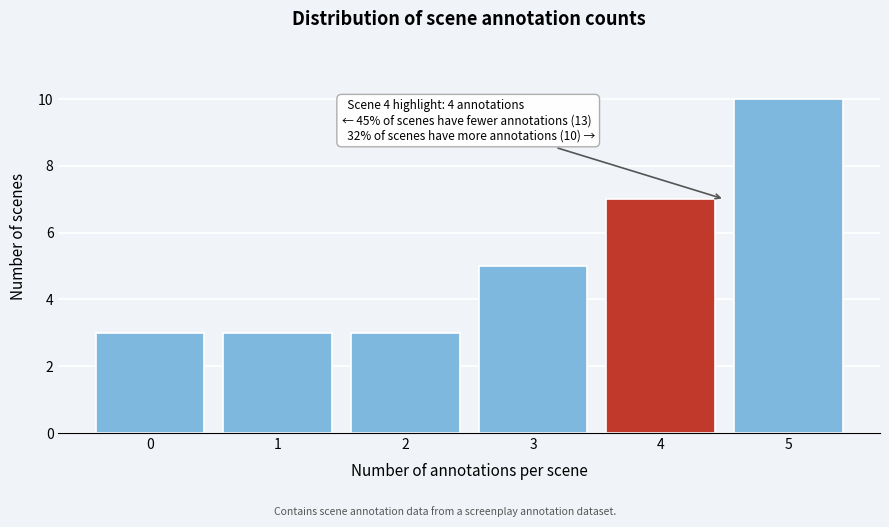

Which range on the x-axis has the tallest bar?

4.5 to 5.5